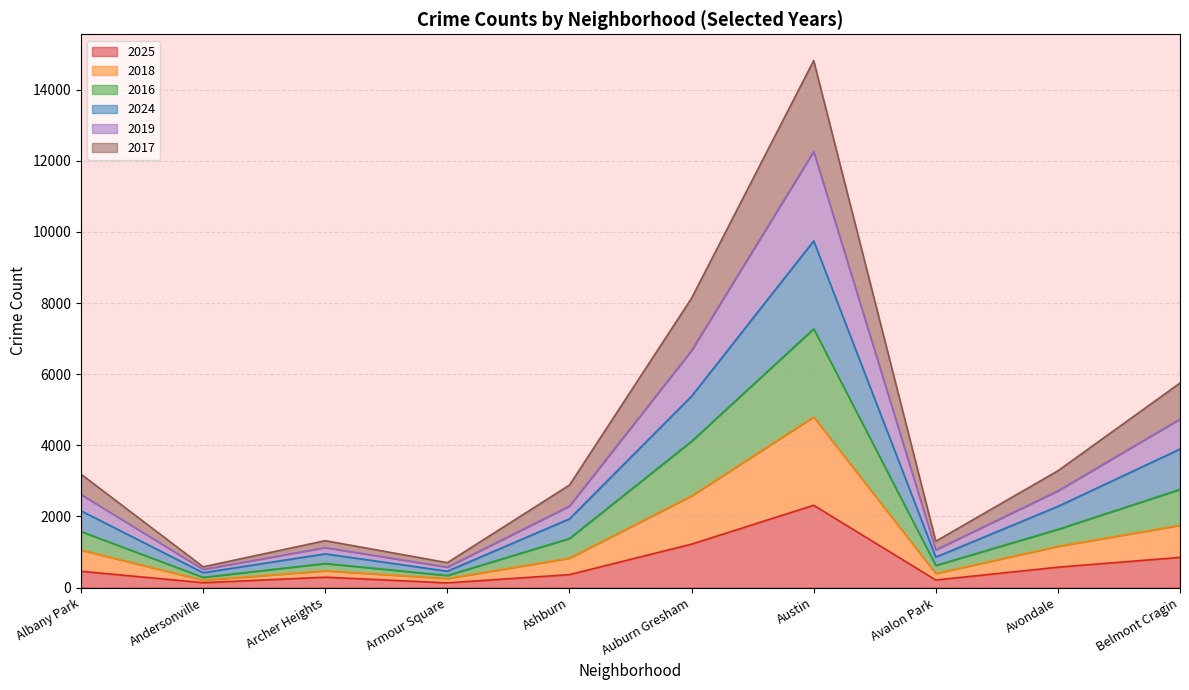

Read the 2025 value at Auburn Gresham.

1222